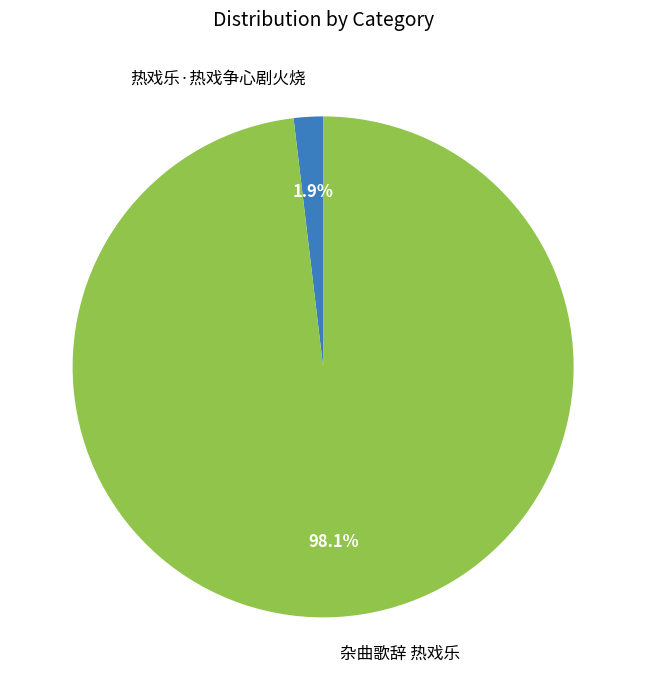

Combined, do 杂曲歌辞 热戏乐 and 热戏乐·热戏争心剧火烧 account for over 50%?

Yes